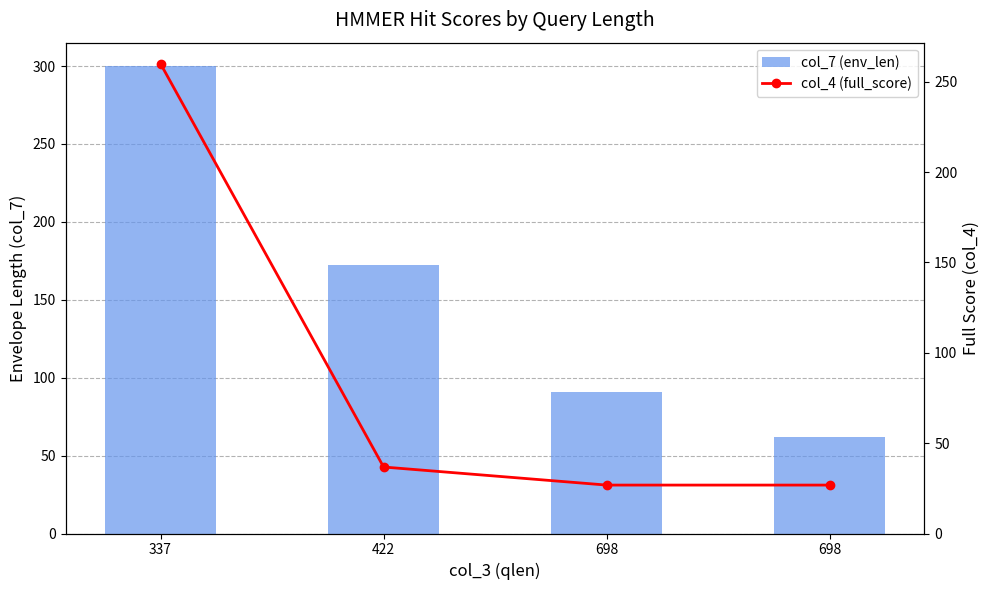

How many groups of bars are there?

4